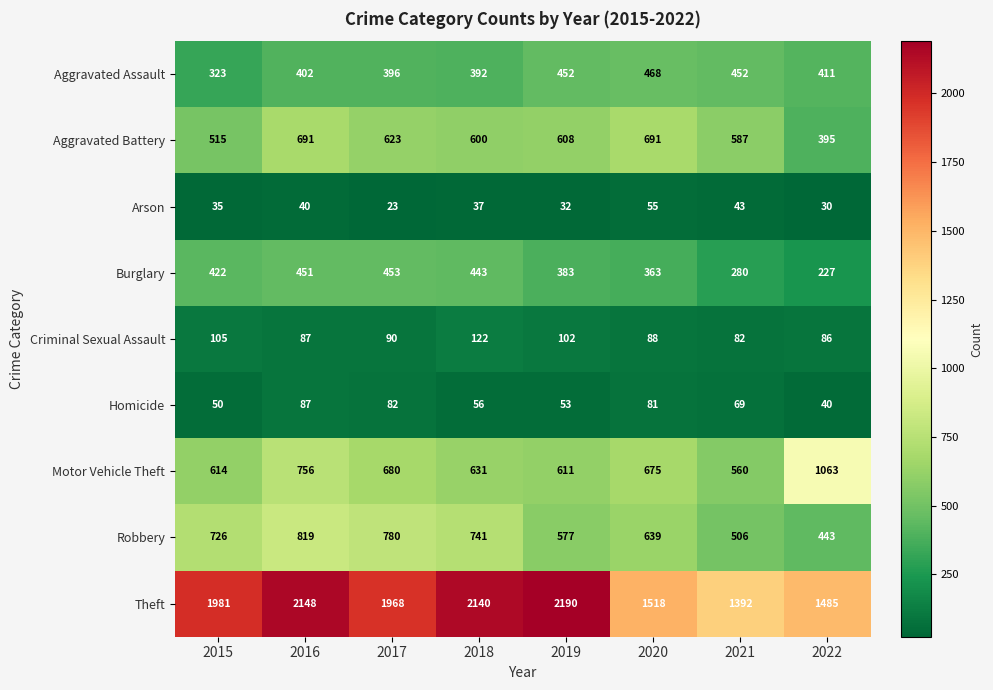

At how many categories does at least one series exceed 398?

8